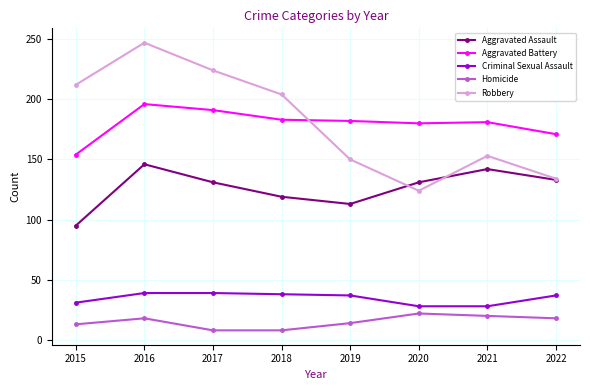

How many series are shown in this chart?

5